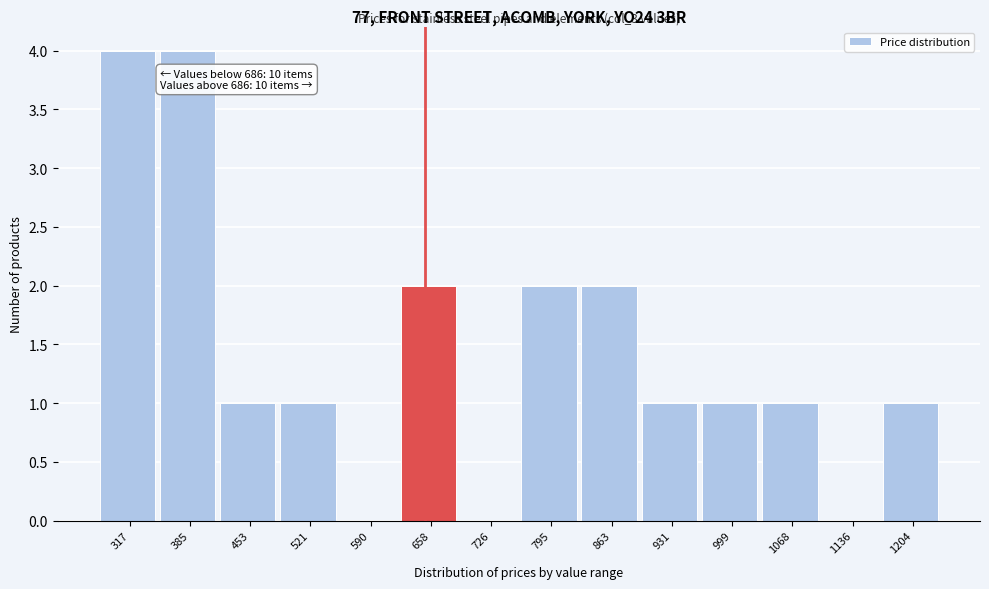

Reading left to right, transcribe all the data shown in this chart.

317=4	385=4	453=1	521=1	590=0	658=2	726=0	795=2	863=2	931=1	999=1	1068=1	1136=0	1204=1